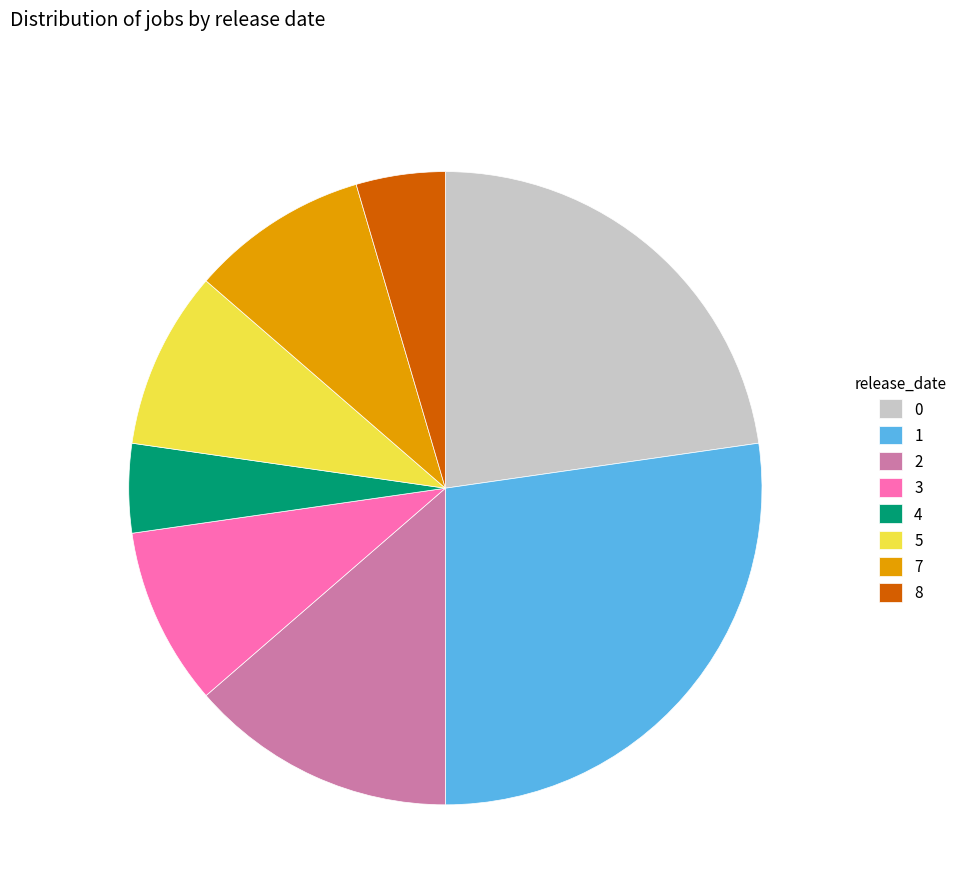

Is it true that 4 is 11% of the pie?

False